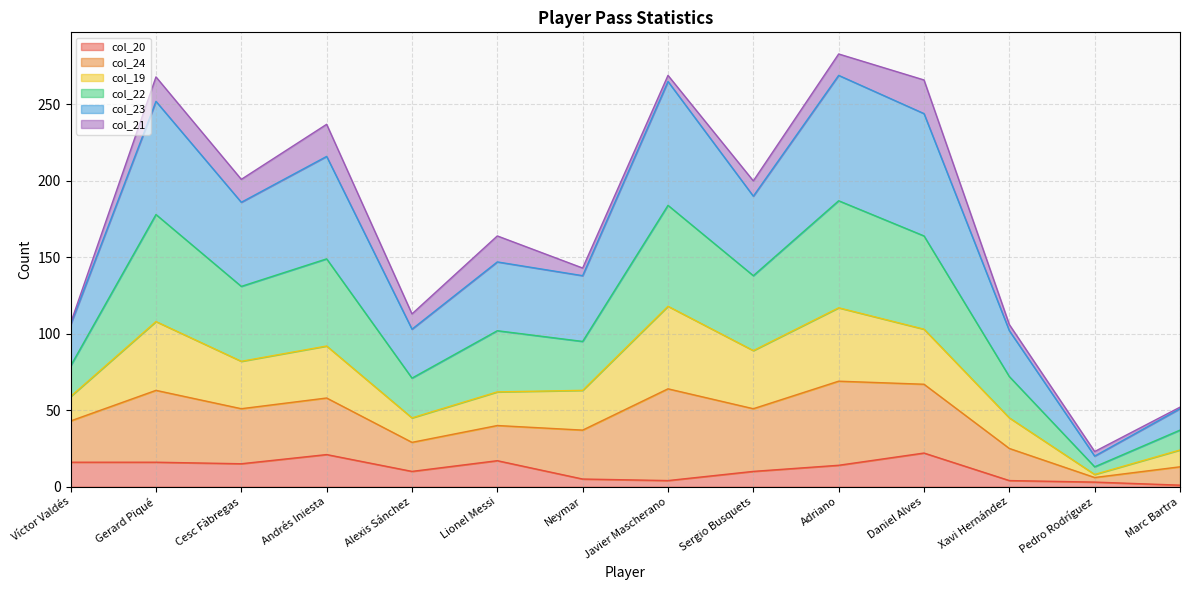

At which label is col_20 closest to 11?

Alexis Sánchez